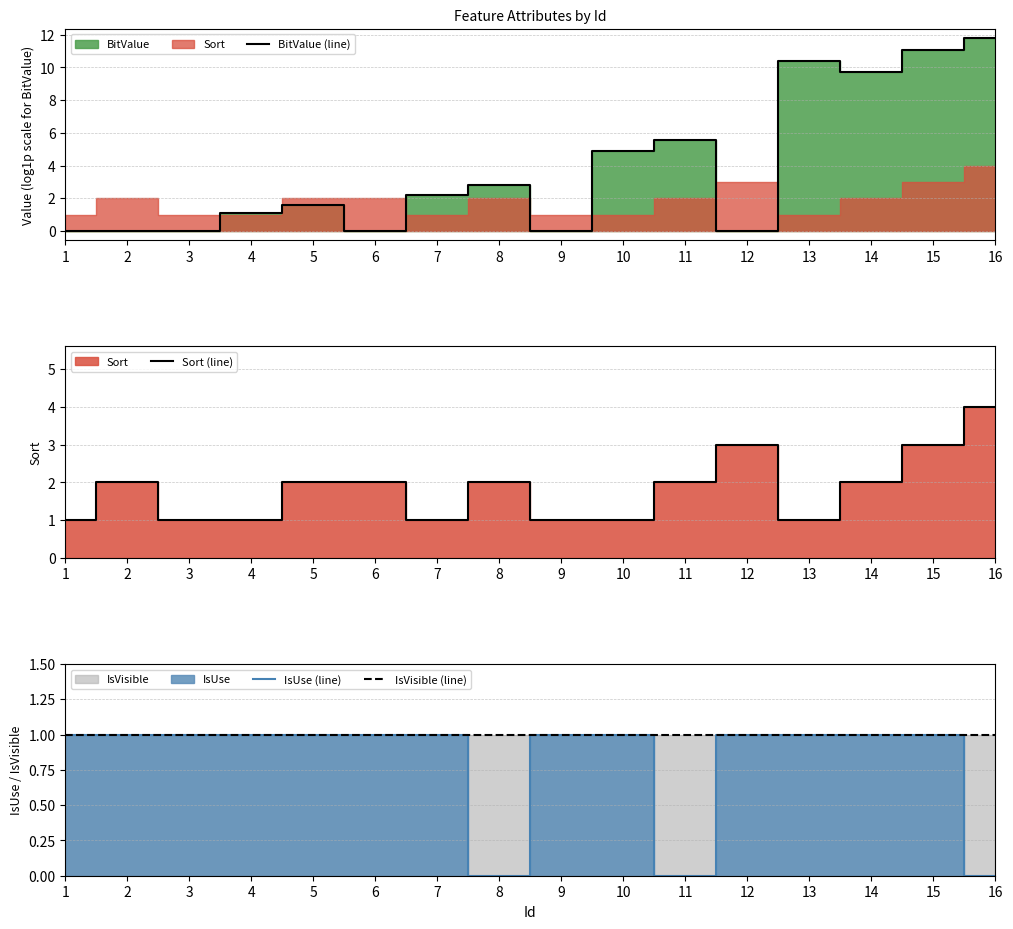

How many Sort (line) values are between 1 and 2?

13